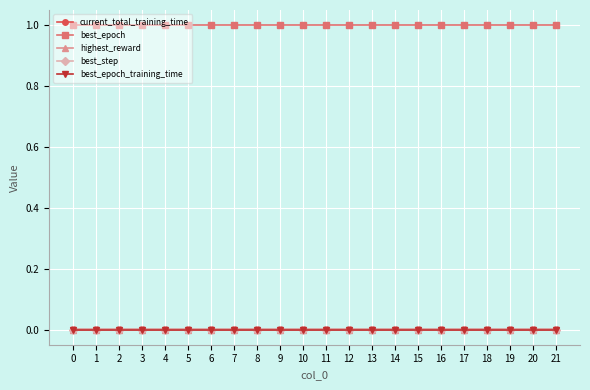

True or false: best_step and highest_reward cross at least once.

False